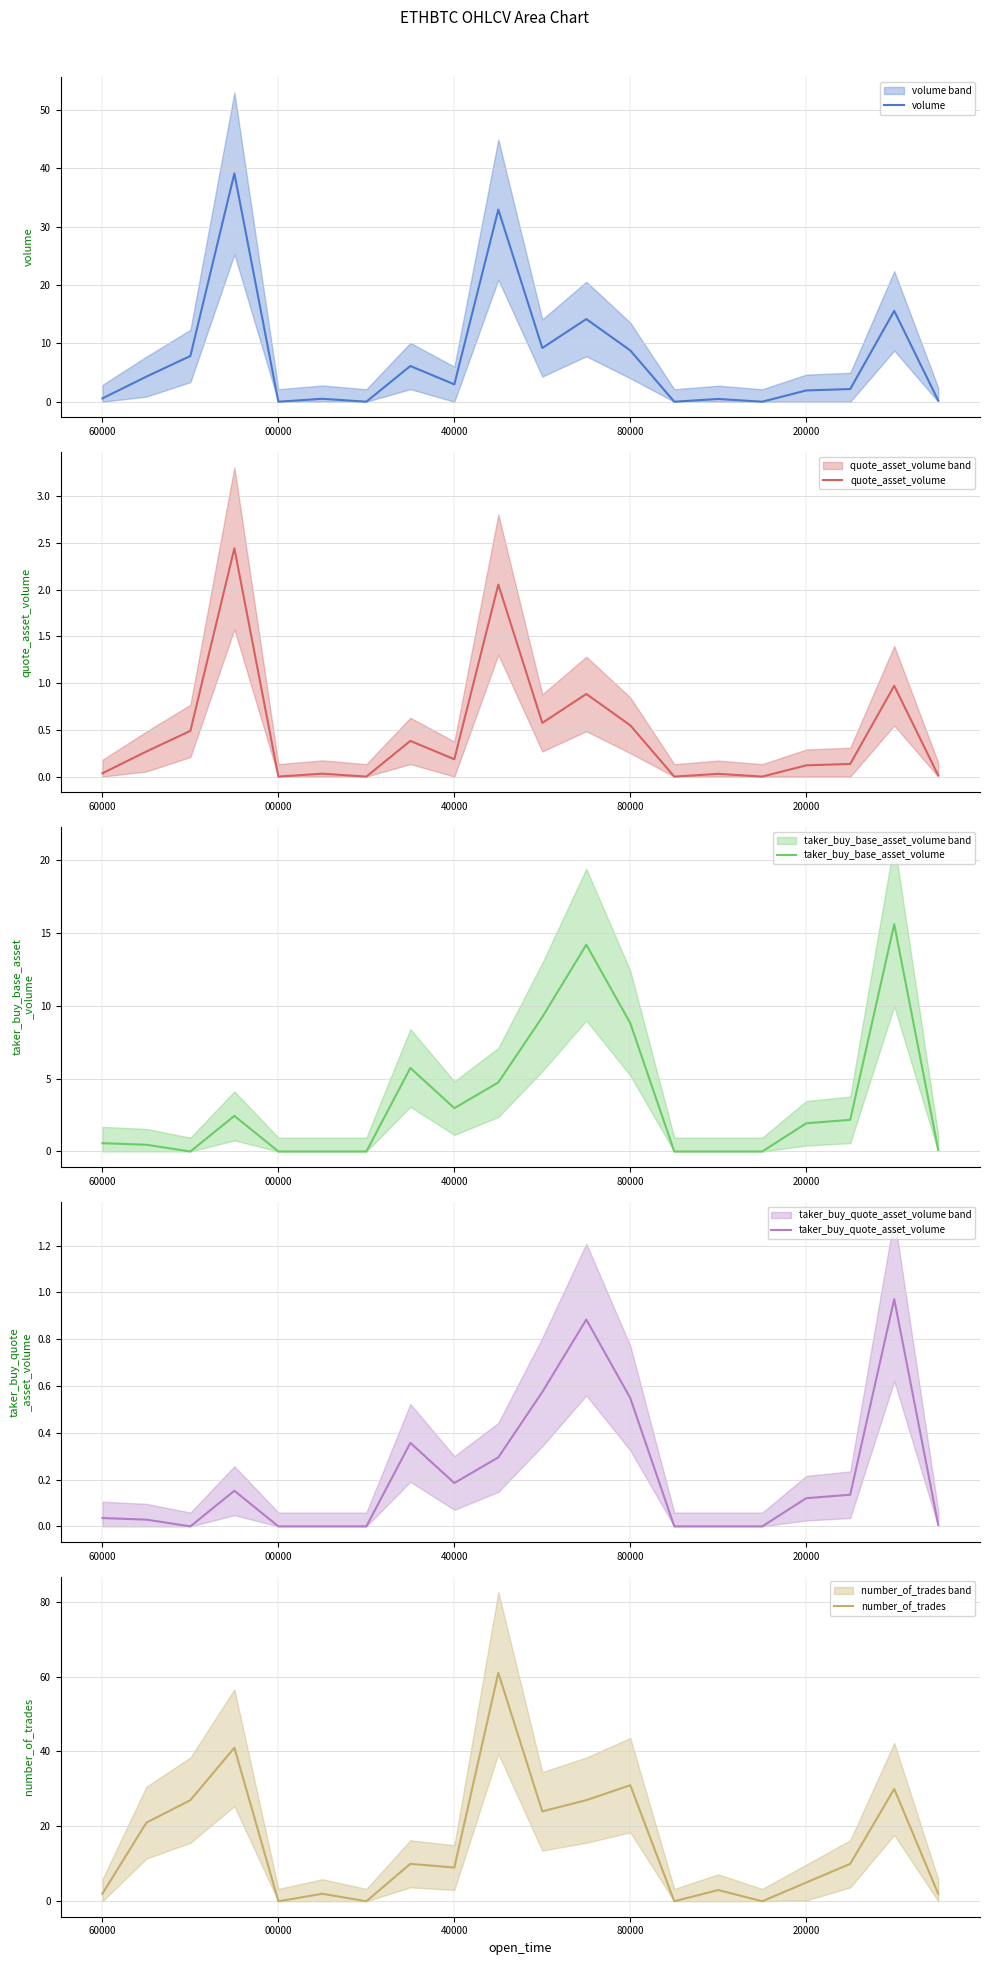

What is the highest value of the quote_asset_volume series?

2.4